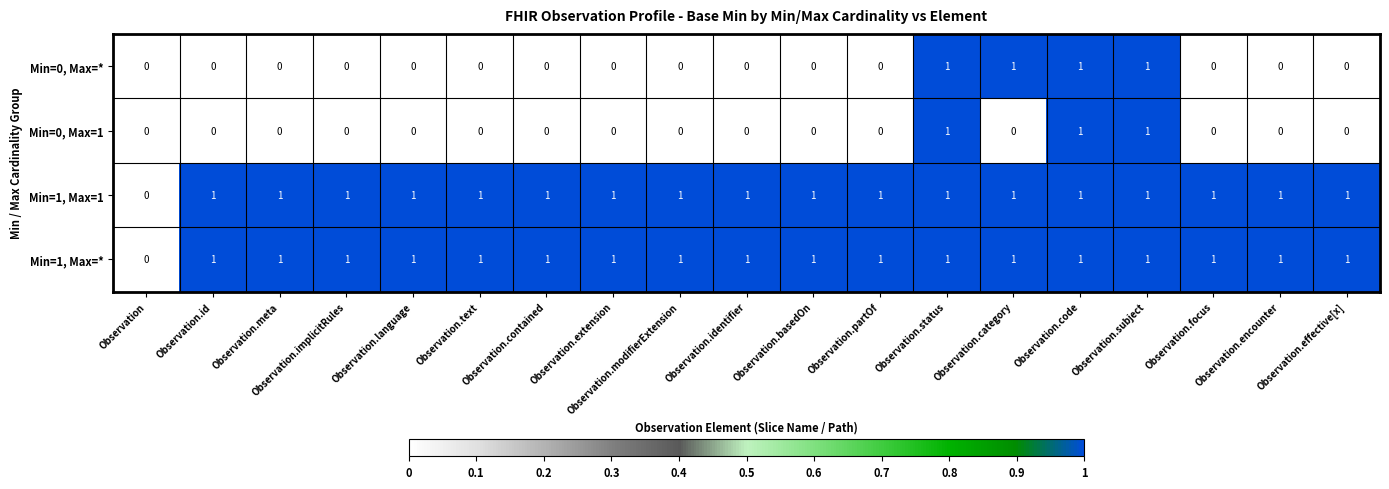

True or false: Min=1, Max=1 has a value of 1 at Observation.partOf.

True